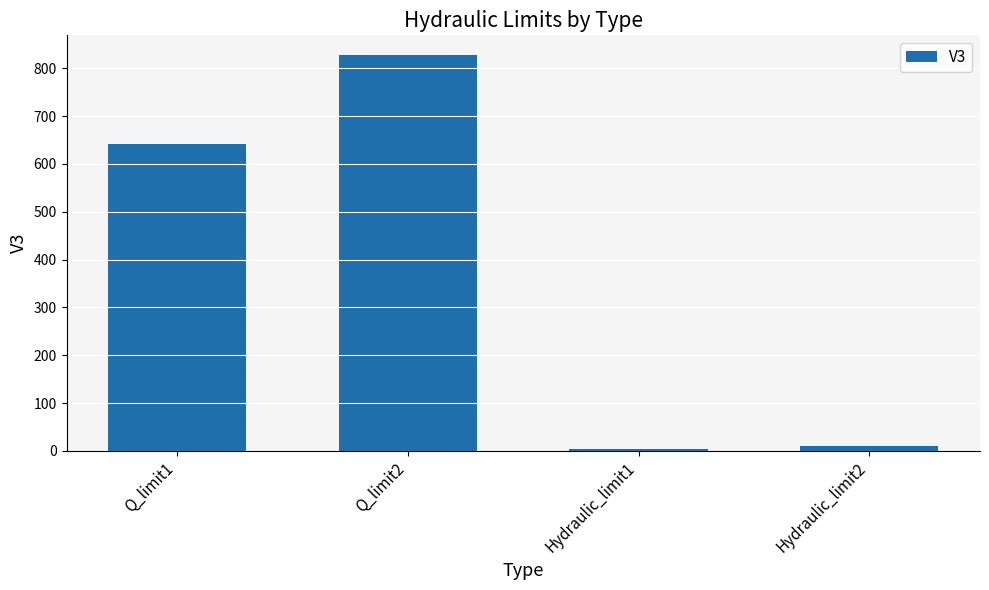

At which category does the chart reach its minimum across all series?

Hydraulic_limit1